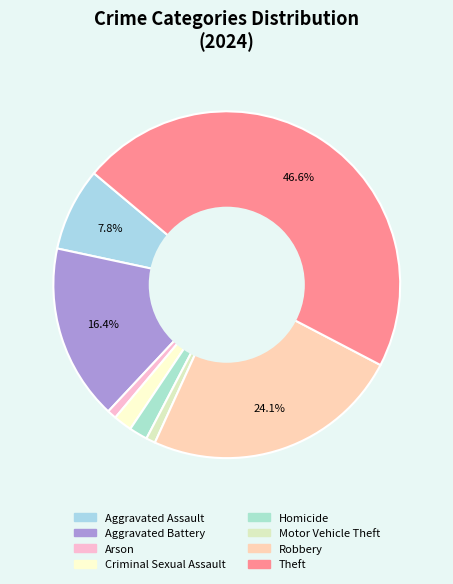

Count the number of slices in the pie.

8